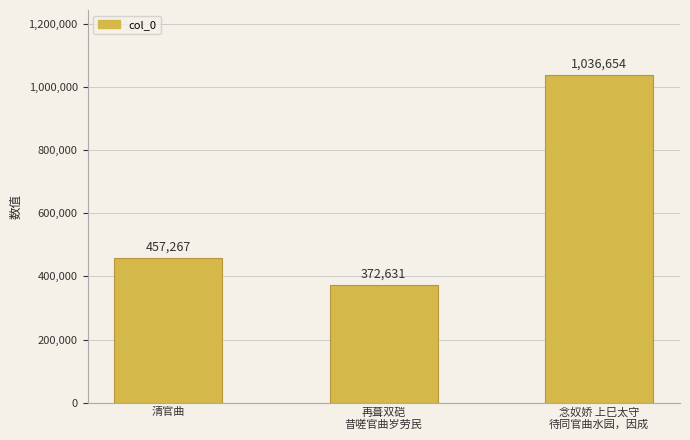

How many data points does each series have?

3